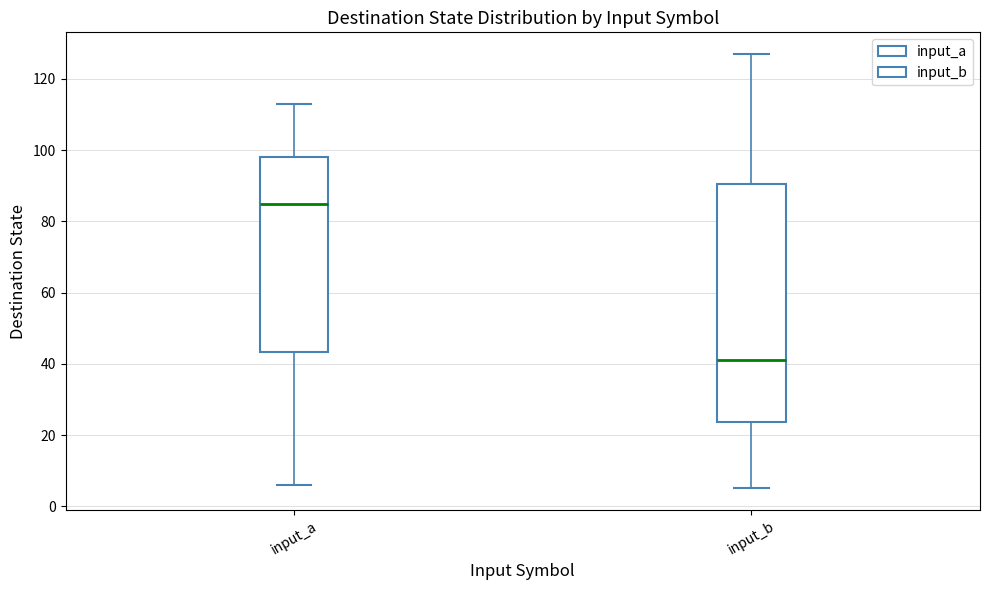

Reading left to right, read every box against the y-axis: the position of its median line, the range the box covers, and the ends of its whiskers. The values are not printed on the chart, so give them approximately, as read against the axis.

input_a: median 86, box 44 to 98, whiskers 6 to 114
input_b: median 42, box 24 to 90, whiskers 6 to 128